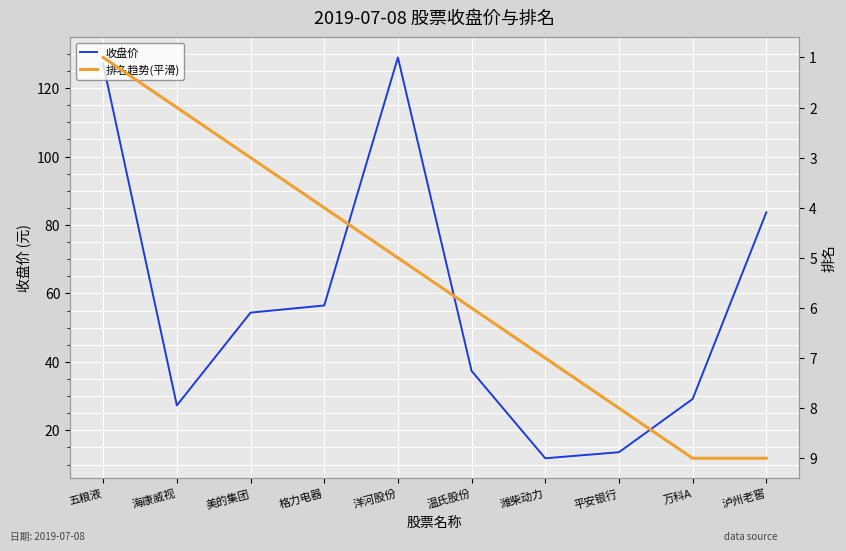

How many 排名趋势(平滑) values are between 3 and 8?

6